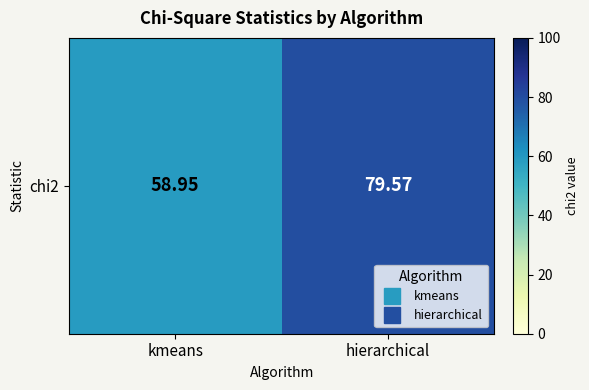

What is the smallest value displayed?

58.9